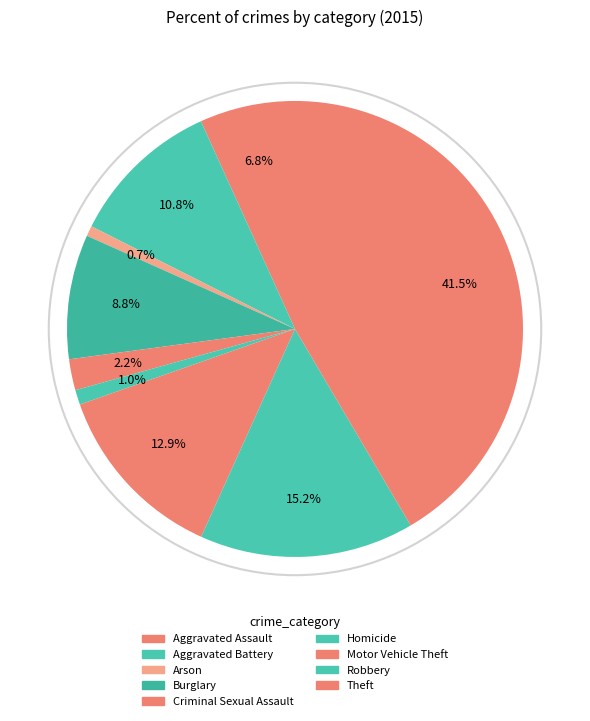

What is the total percentage of Motor Vehicle Theft and Criminal Sexual Assault?

15.1%